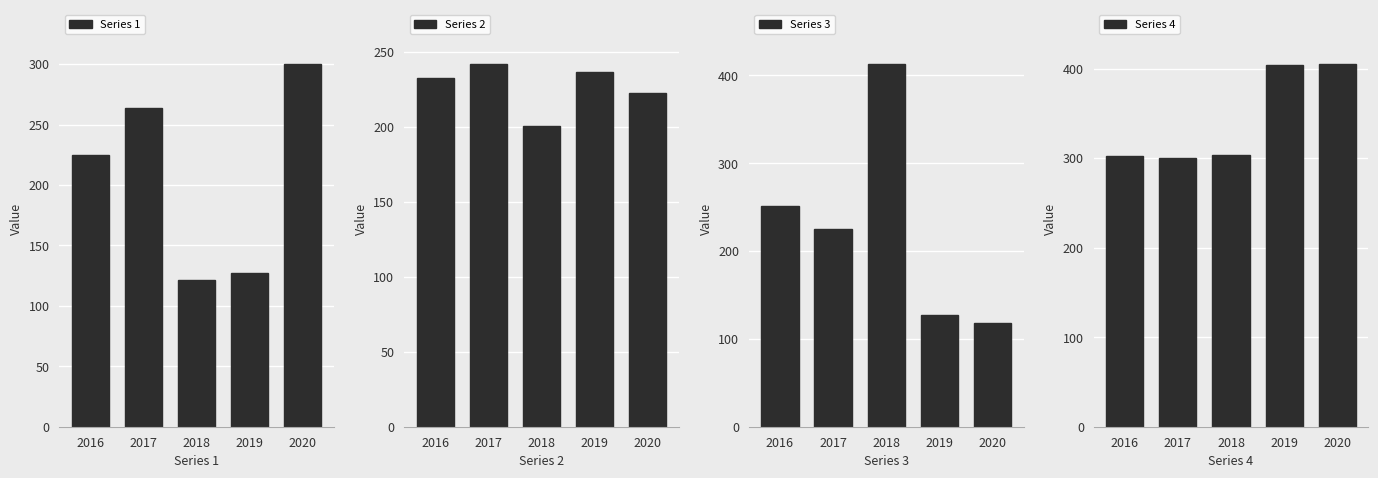

What is the difference between the maximum and minimum values in the Series 2 series?

41